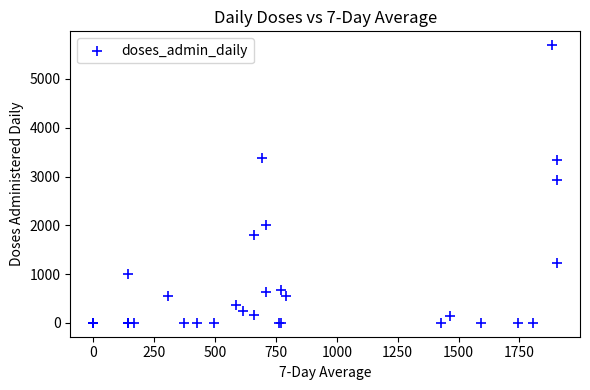

What Y value in the scatter plot is closest to 2846?

2930